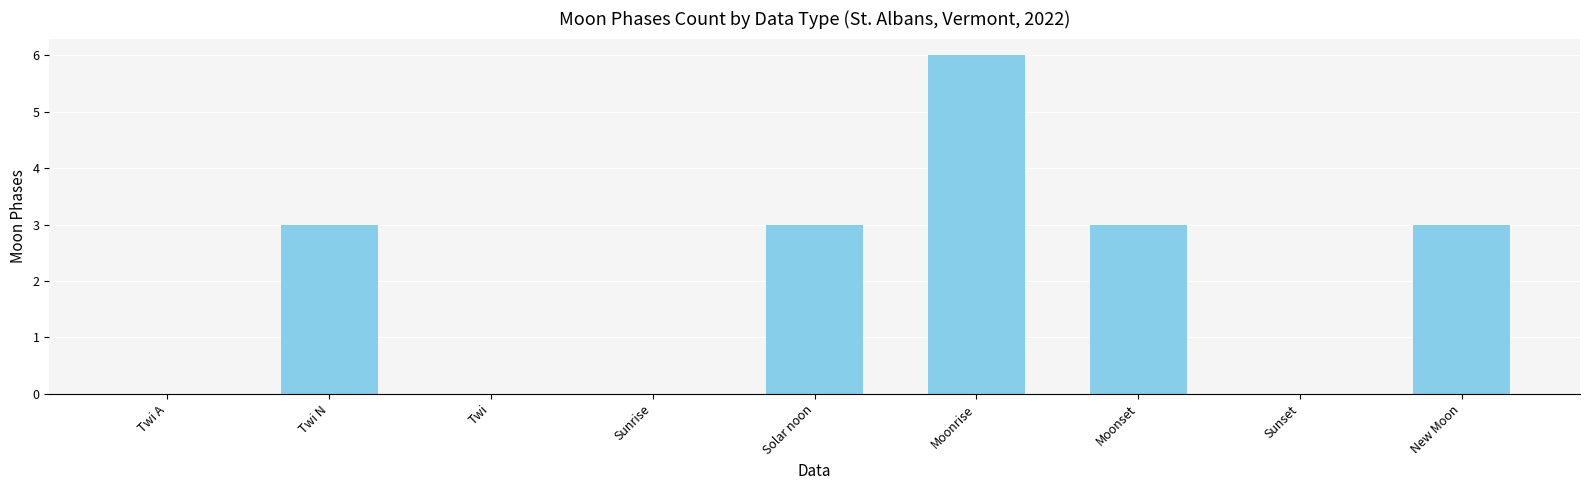

Which category has the highest value across all series?

Moonrise